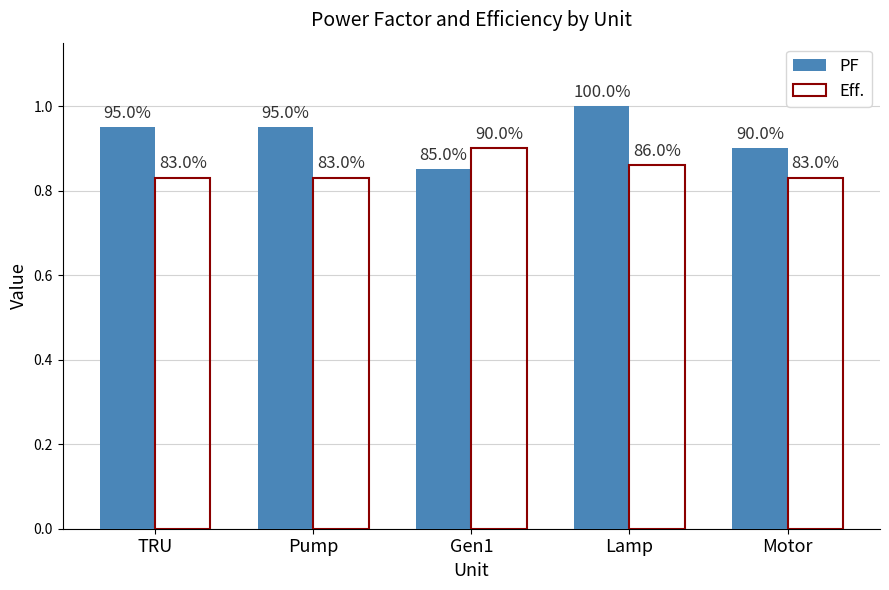

What are all the series names shown in the legend?

PF, Eff.